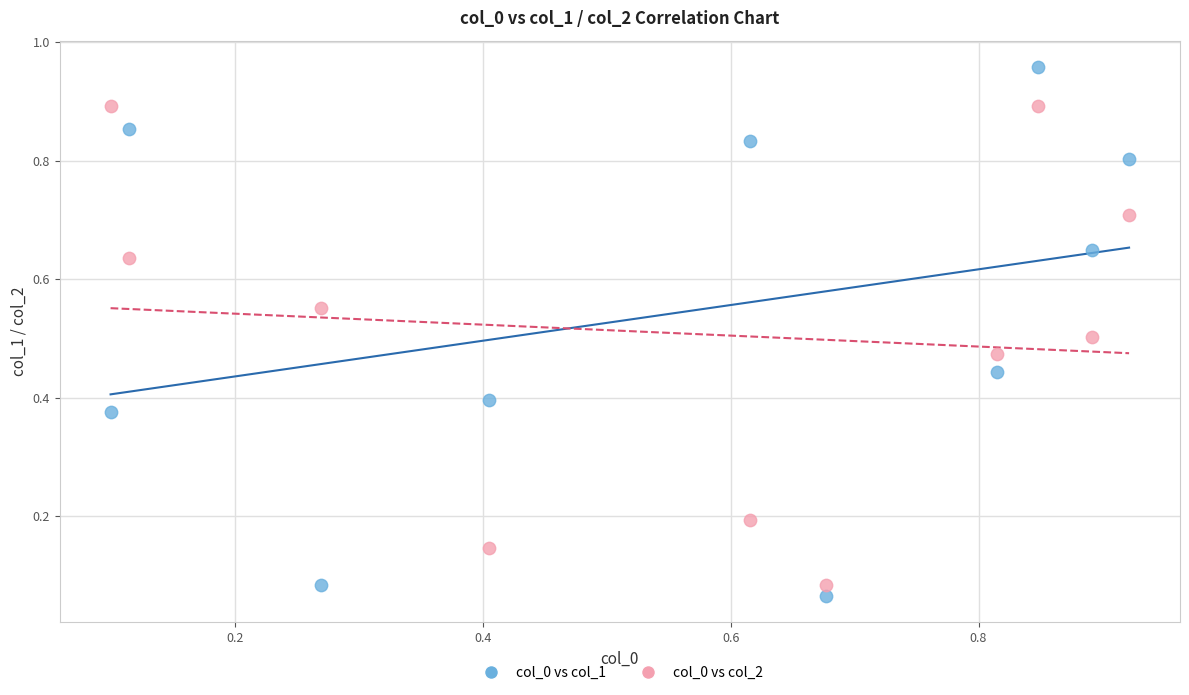

Which series has the widest spread of Y values?

col_0 vs col_1